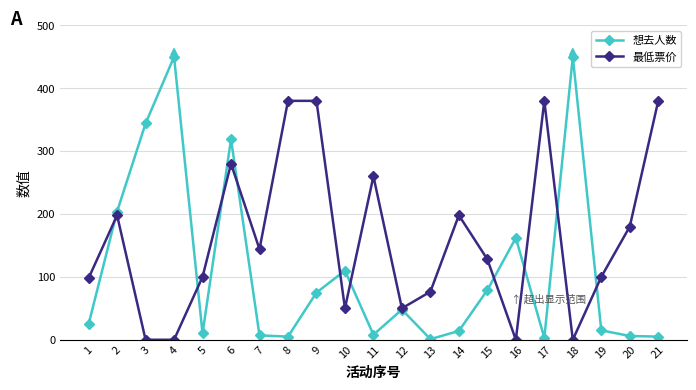

What is the difference between the maximum and minimum values in the 最低票价 series?

380.0